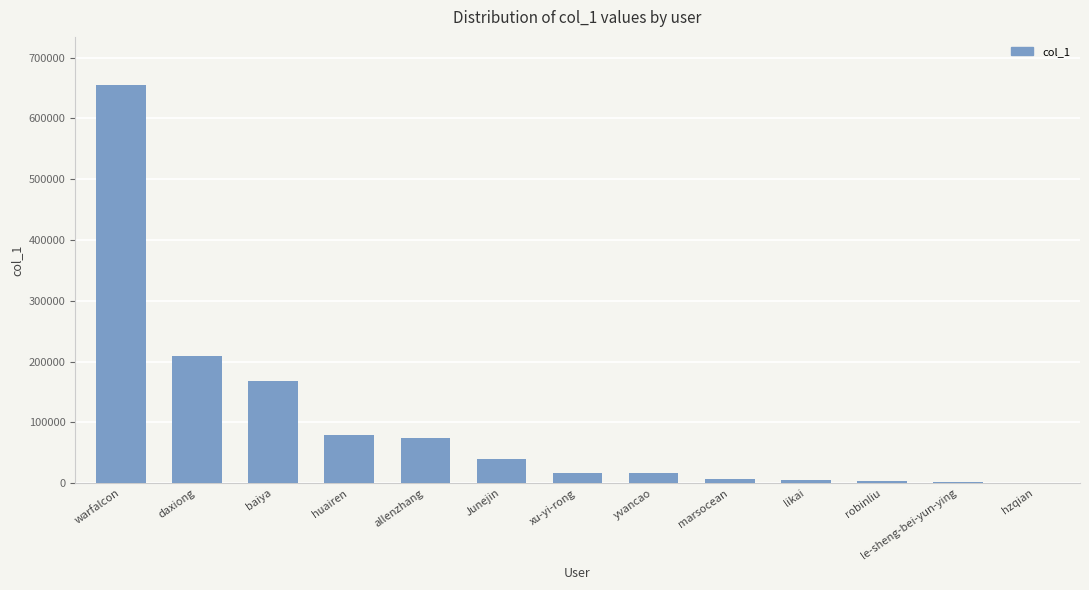

At which label is the value closest to 327985?

daxiong